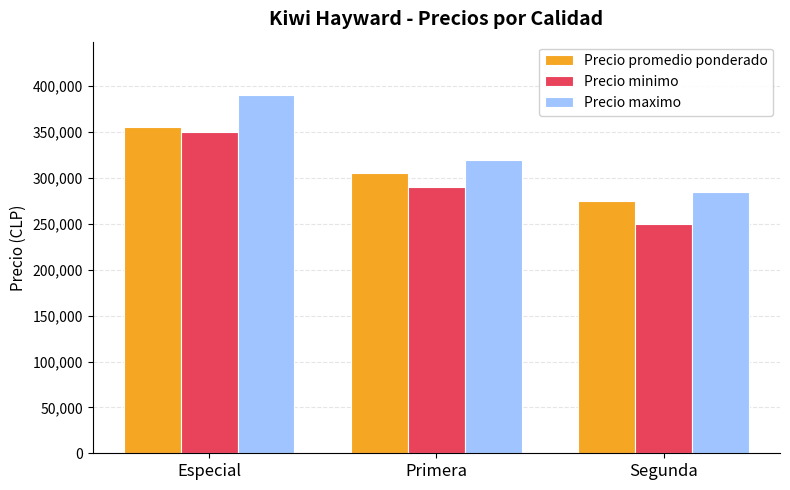

Read the Precio minimo value at Segunda, to the nearest 100.

250000